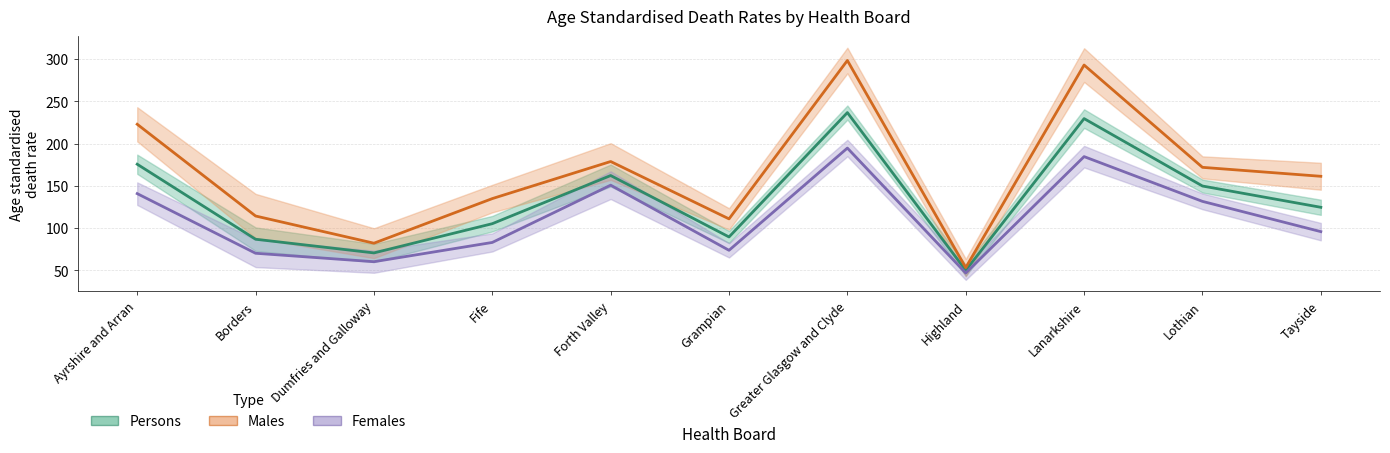

What is the sum of the Males values at Greater Glasgow and Clyde and Forth Valley?

477.2